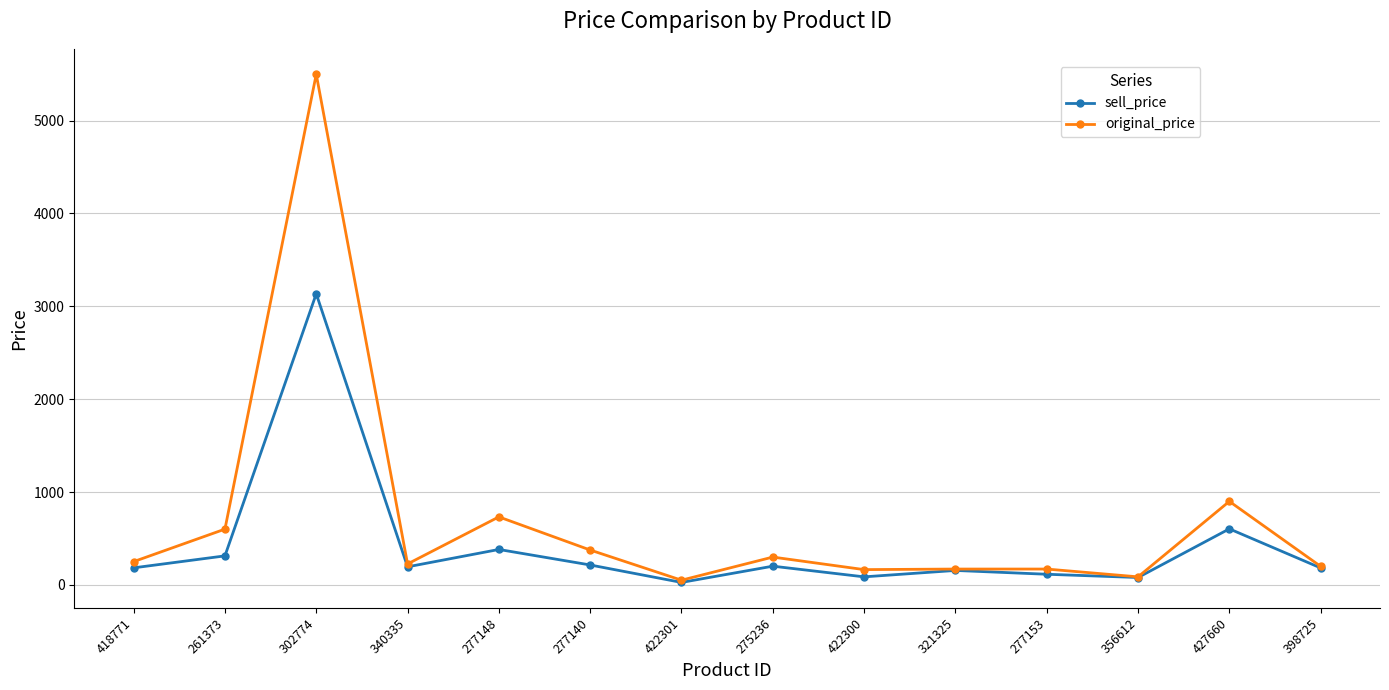

Which series changed the most between 302774 and 398725?

original_price